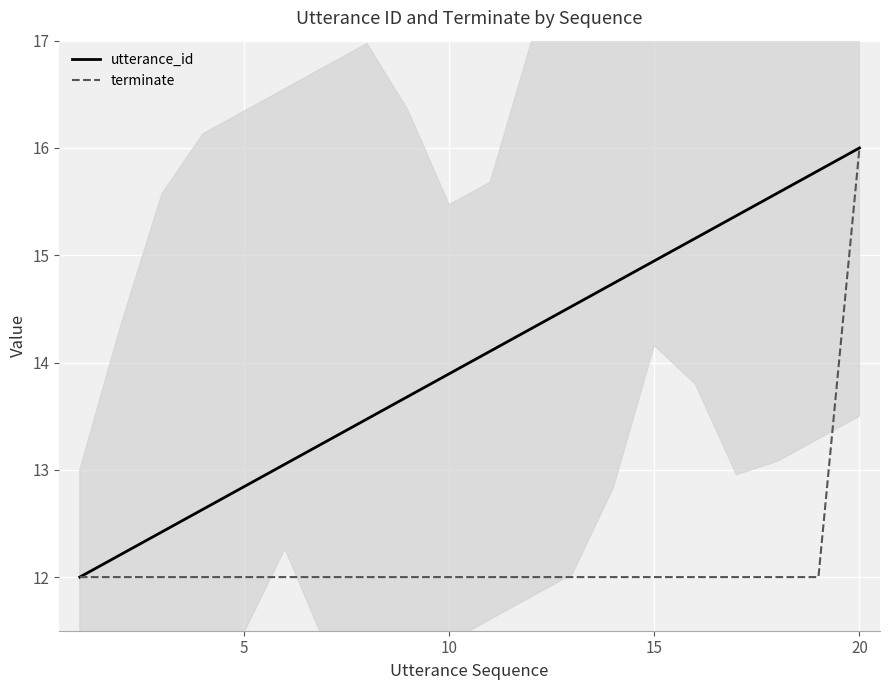

How many distinct data groups are displayed?

2